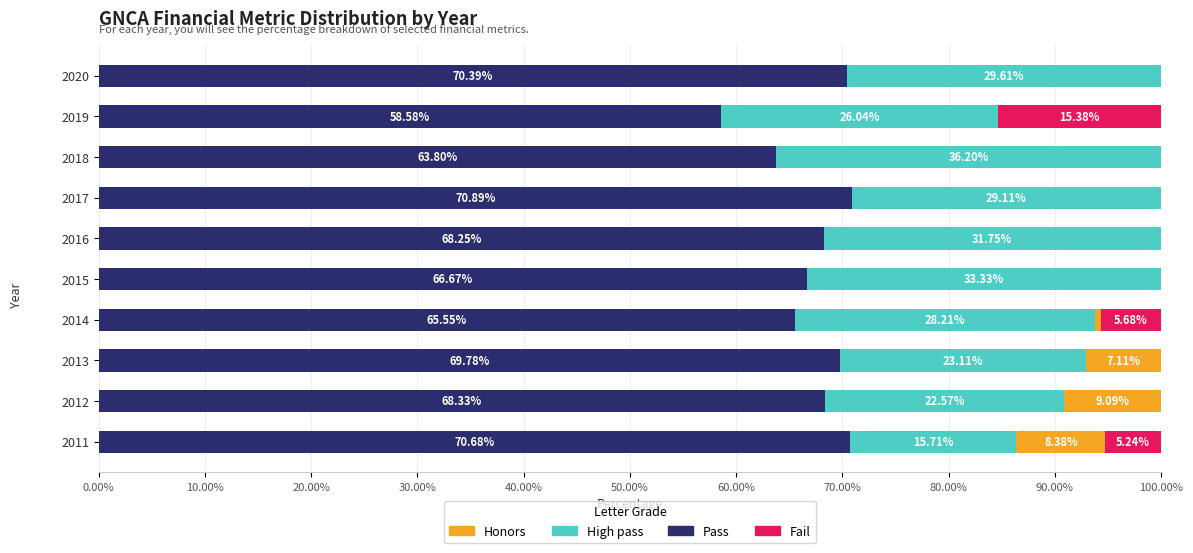

What is the sum of all Pass values?

672.9